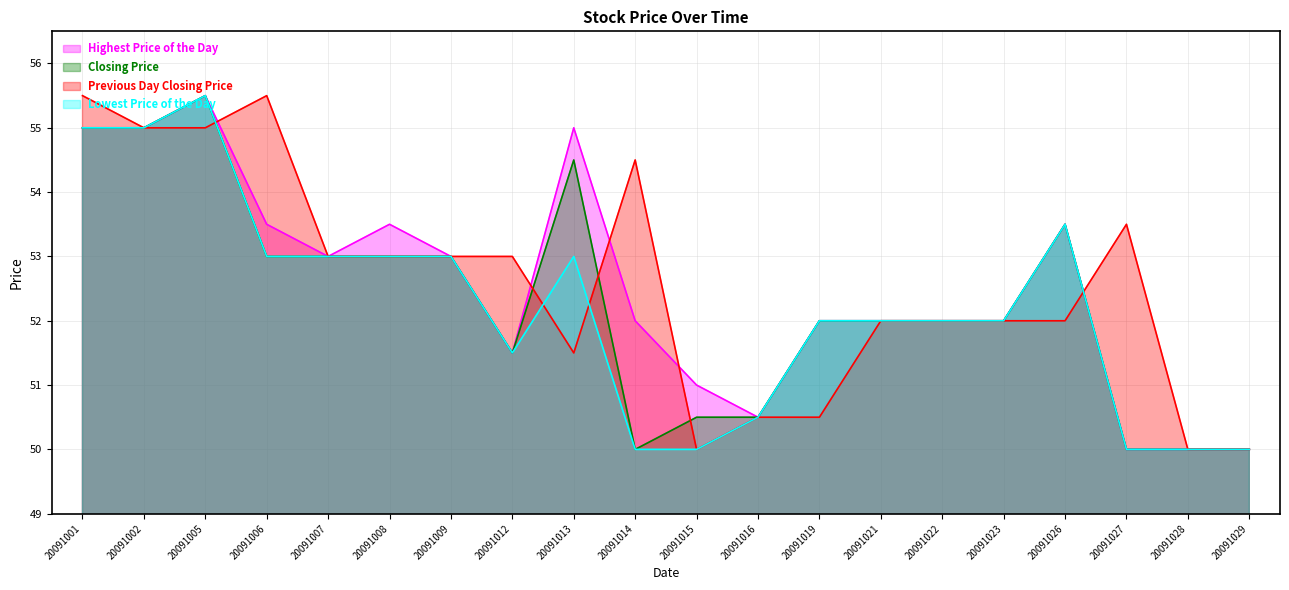

True or false: Closing Price has more than 0 points higher than both neighbors.

True